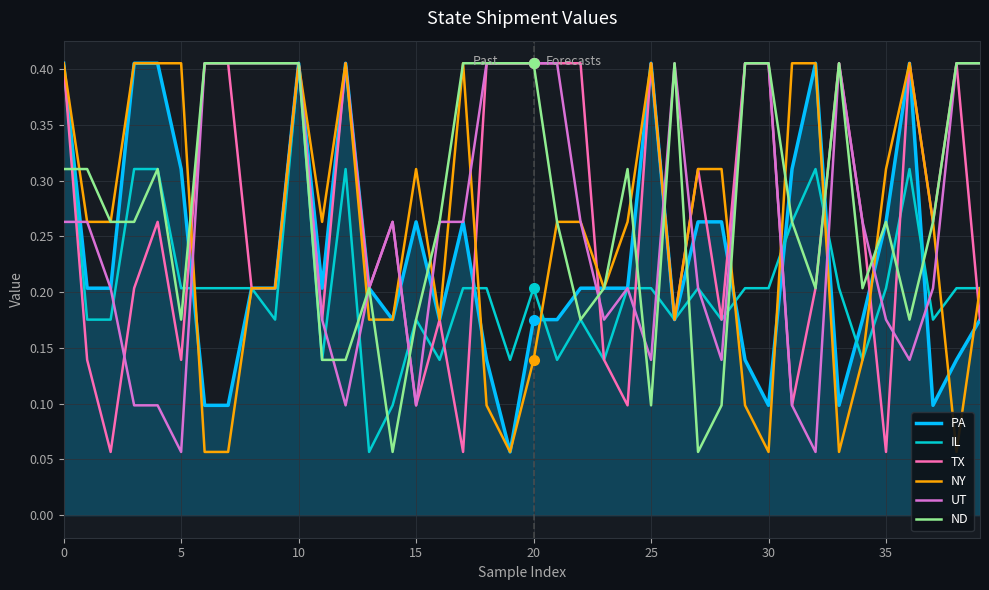

Which category has the highest value in the UT series?

30